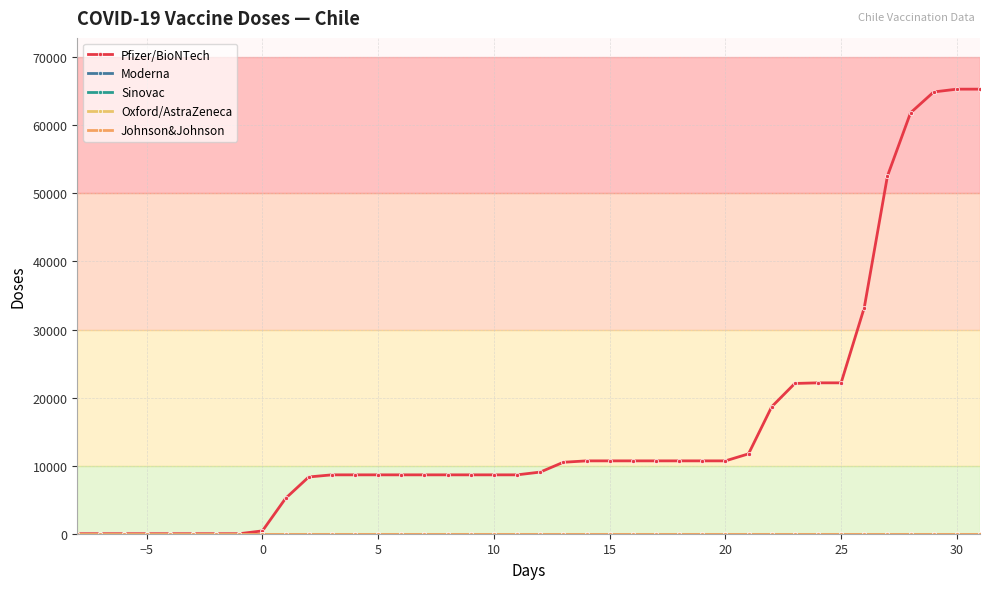

Is this an area chart (filled region under the line)?

No